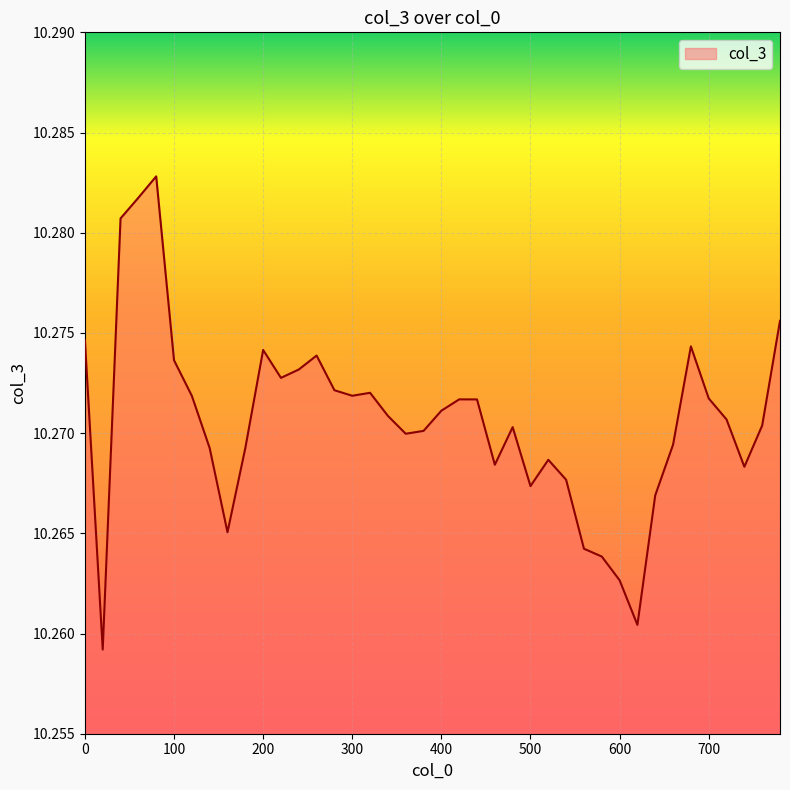

What is the sum of all values?

410.8